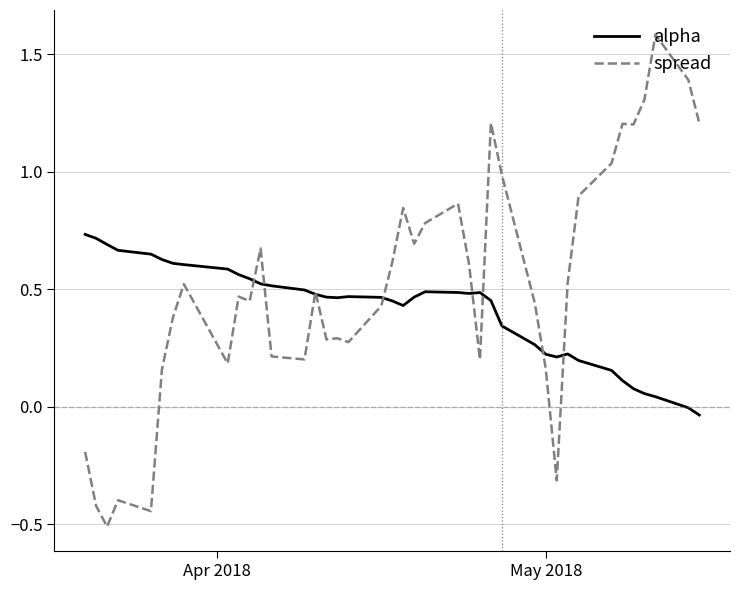

Which series has the largest total across all categories?

spread